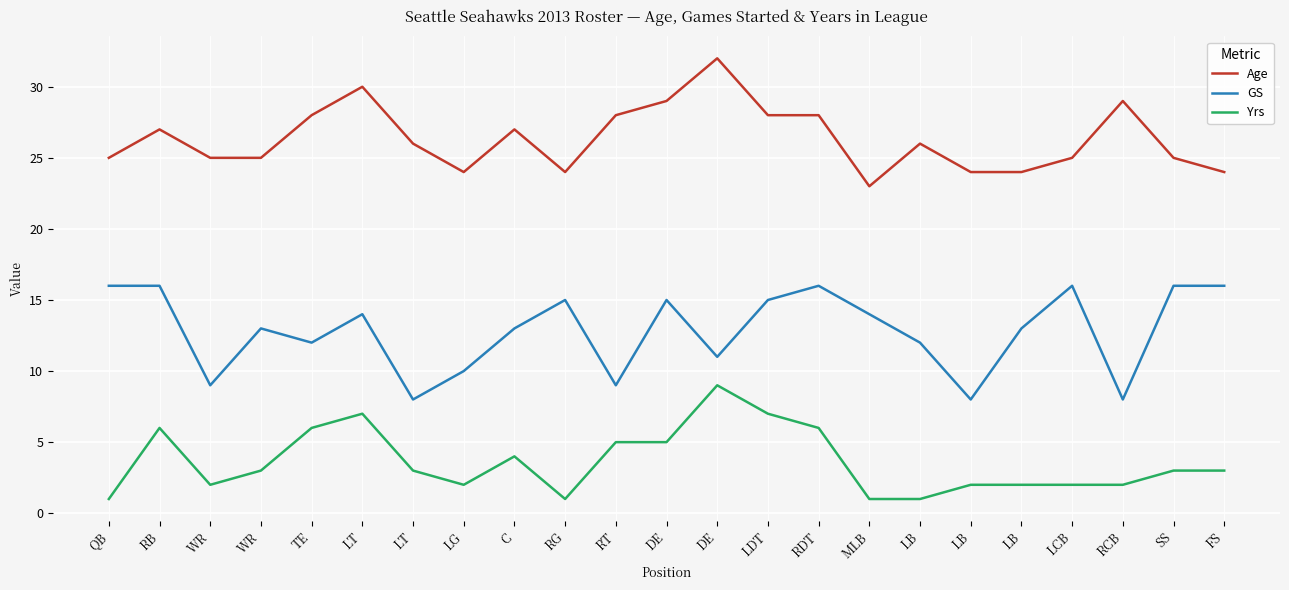

What is the highest value of the GS series?

16